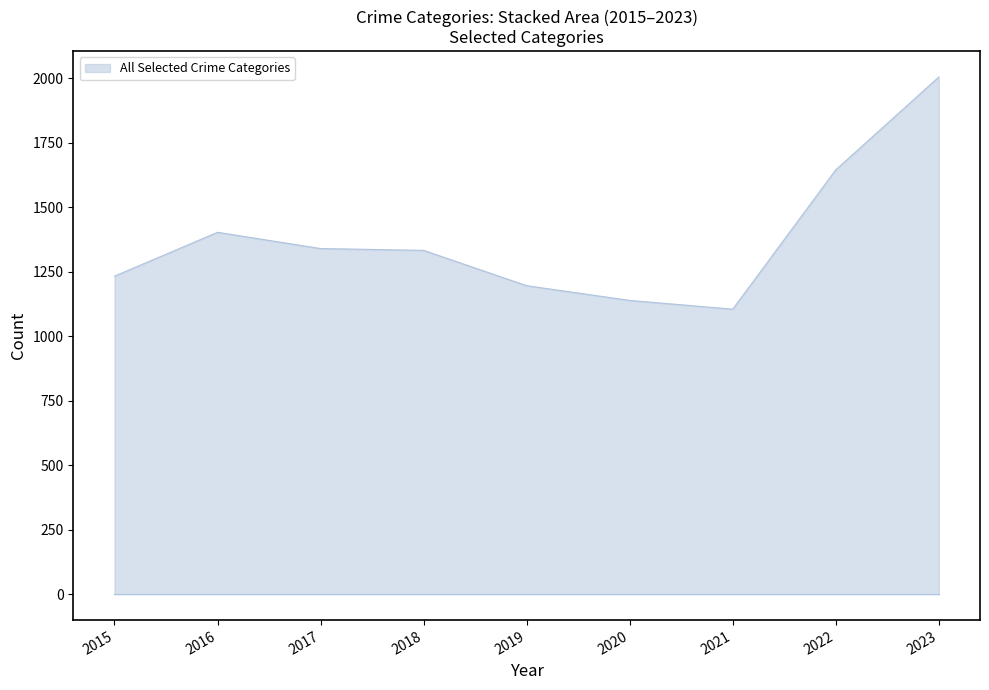

Is it true that the value at 2021 is 1659?

False